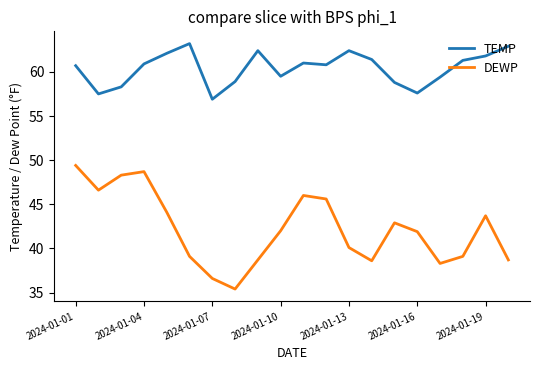

Which series has the widest spread of values?

DEWP